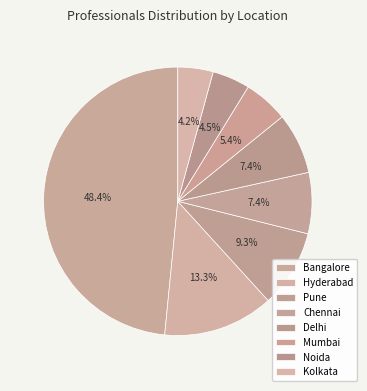

How many slices are in this pie chart?

8